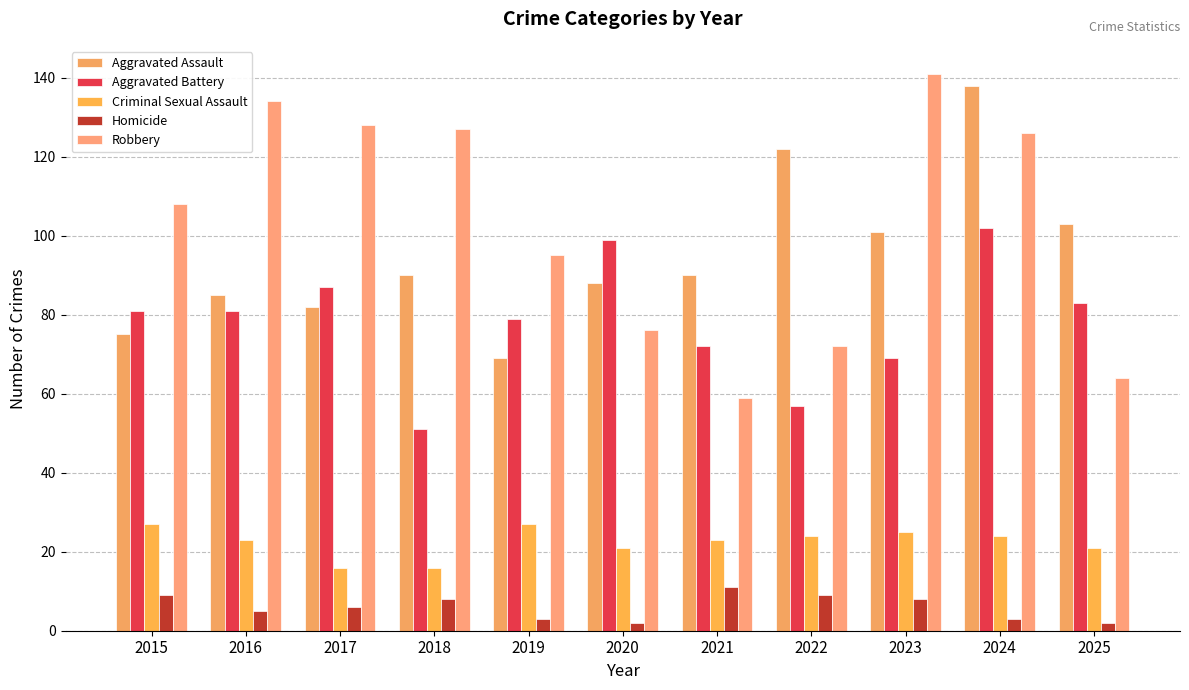

Where does the Robbery series first go above 108?

2016